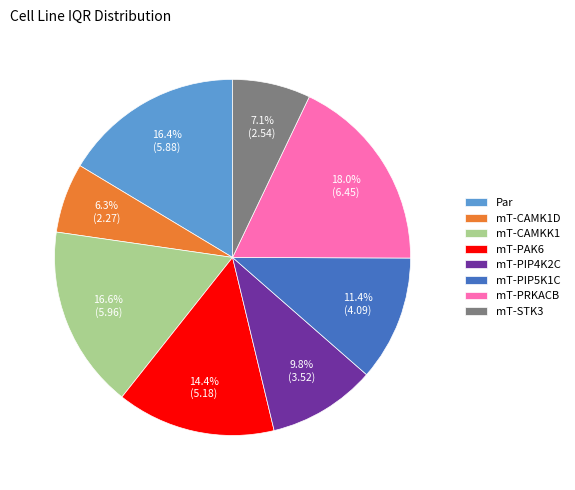

Does any single category account for the majority?

No